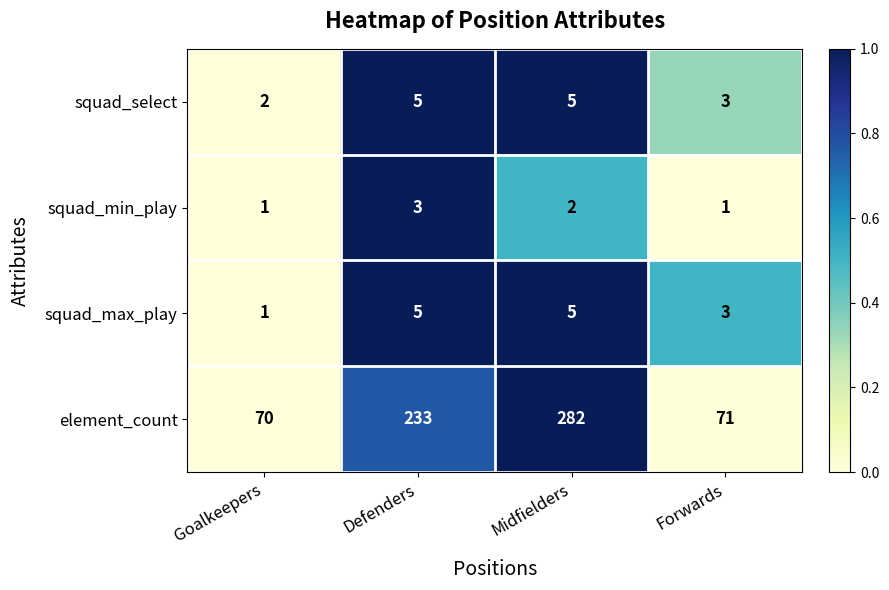

Is it true that element_count equals 71 at Forwards?

True